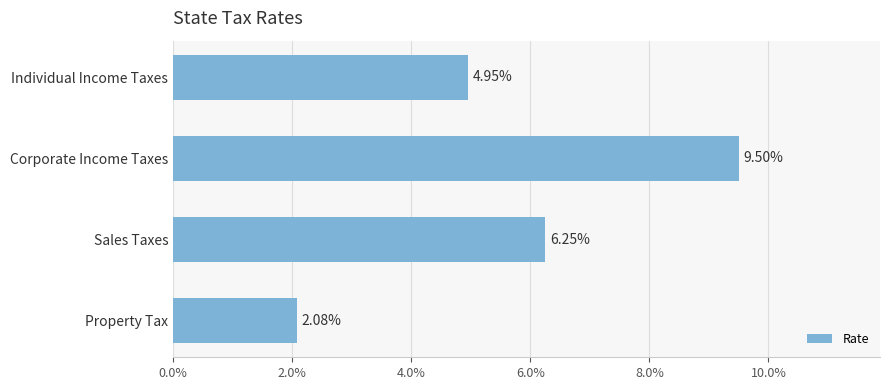

Are the bars horizontal?

Yes